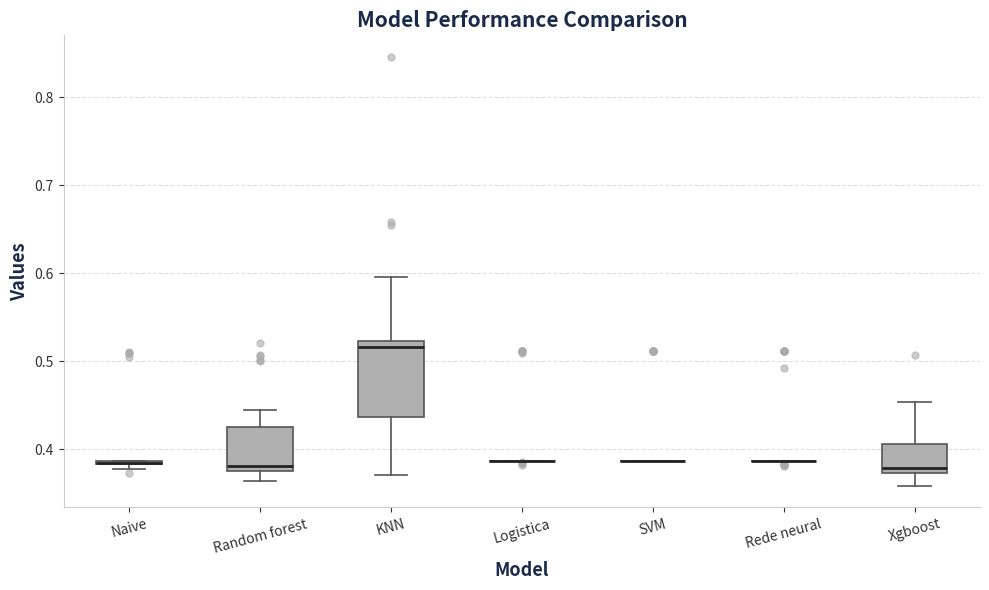

Which box is the tallest, from its lower edge to its upper edge?

KNN